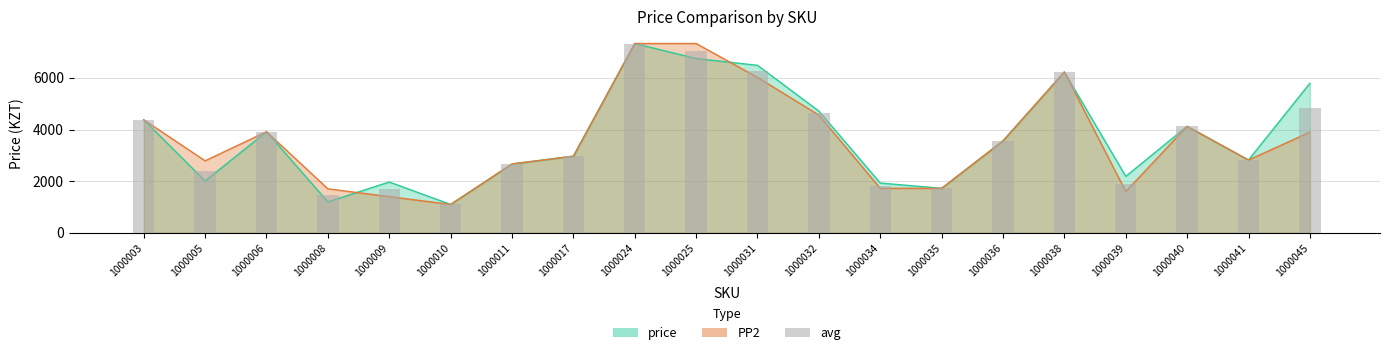

What is the difference between the maximum and minimum values?

6231.0